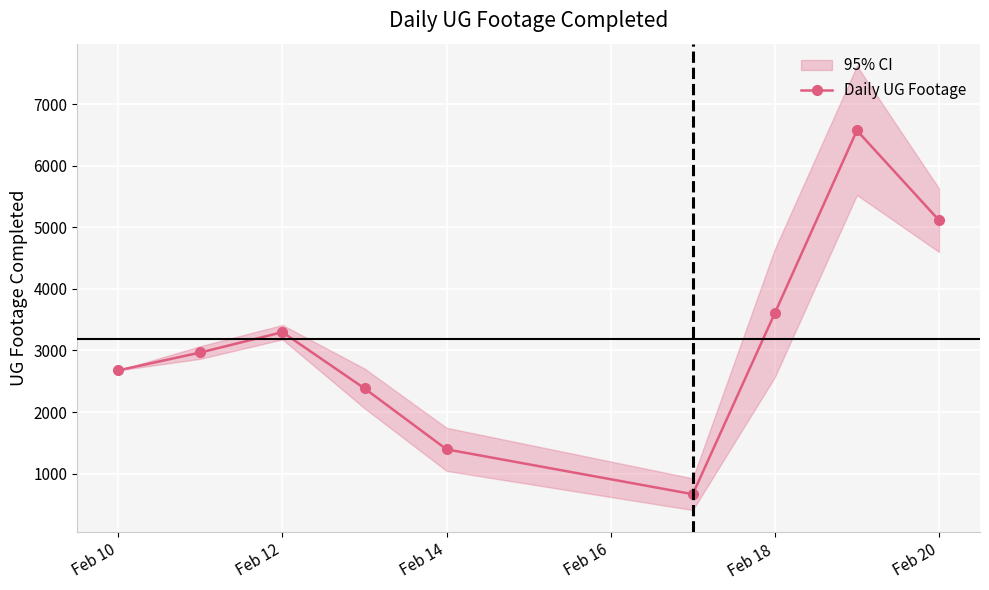

True or false: the data shows 2677 at Feb 10.

True